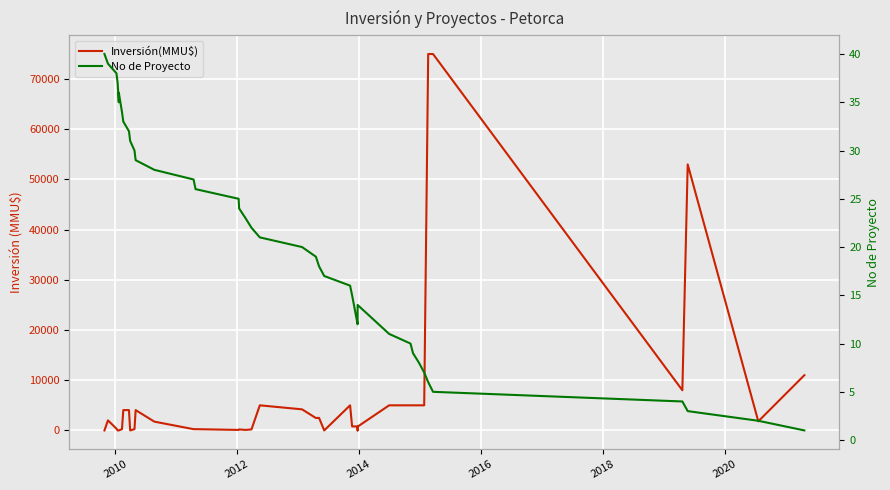

How many data points in No de Proyecto are above 21?

19